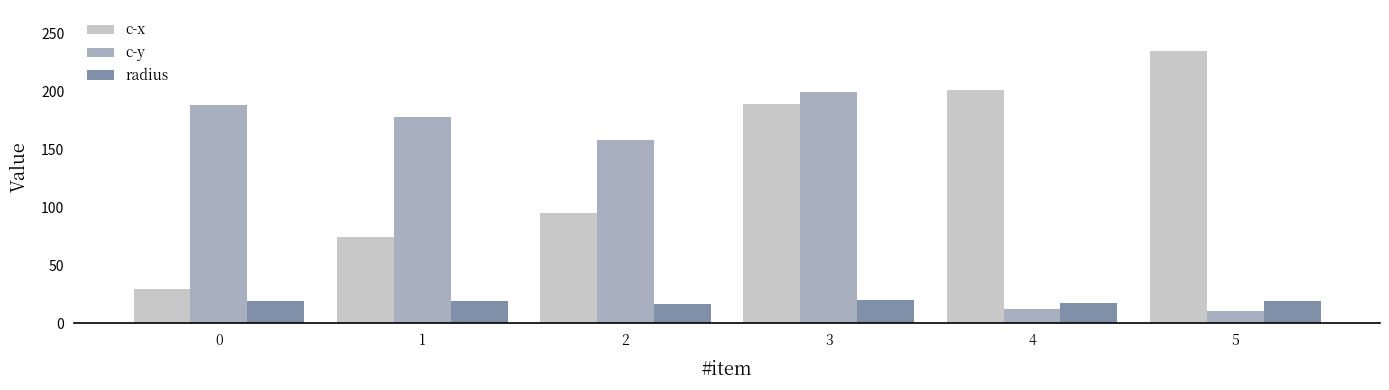

What is the difference between the second highest and second lowest values in the c-y series?

176.4